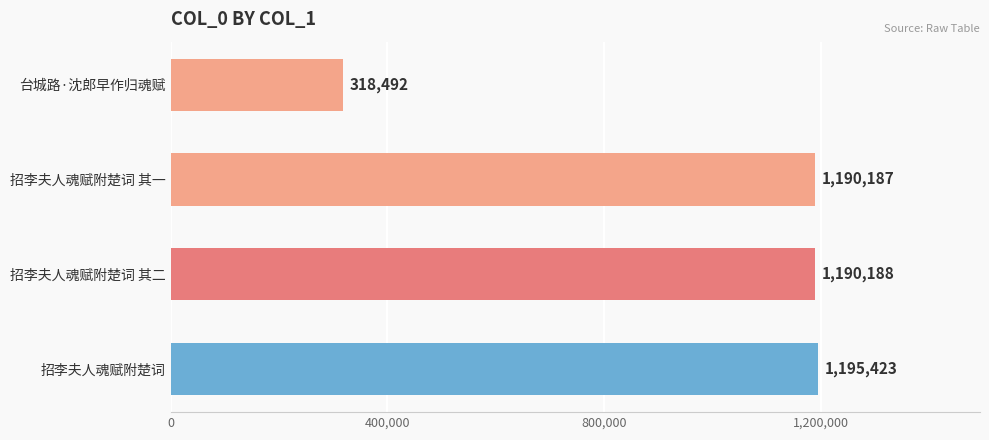

What is the difference between the maximum and minimum values?

876931